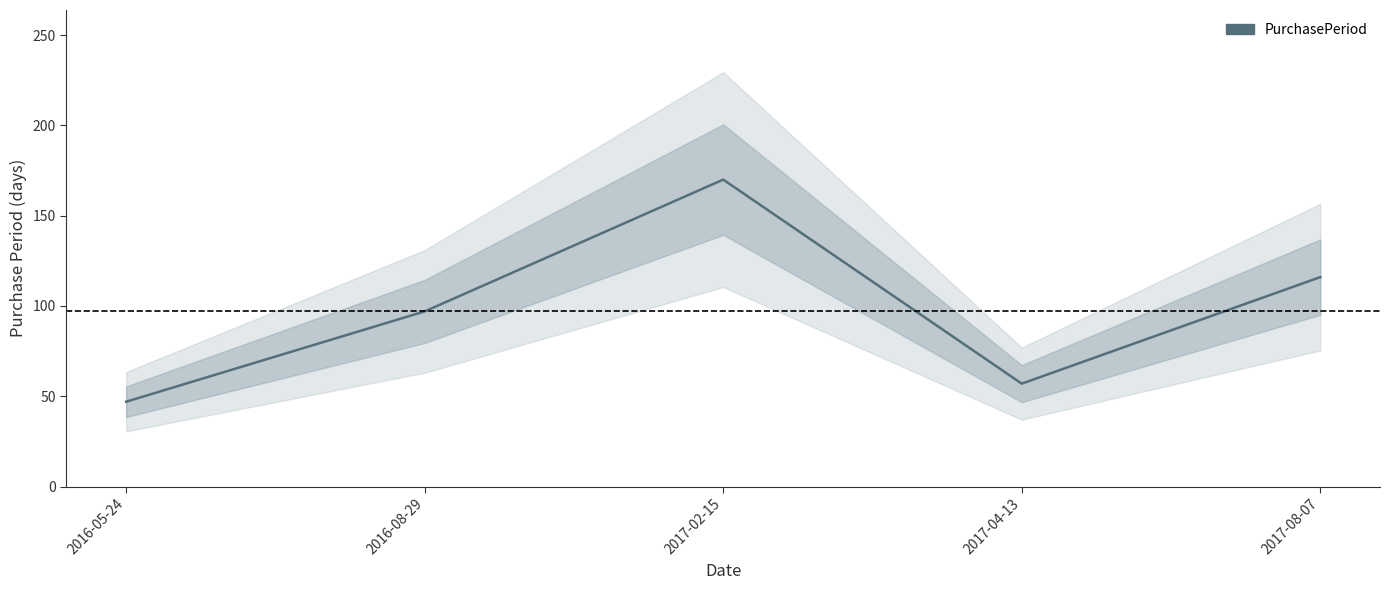

How many lines are shown in the chart?

1